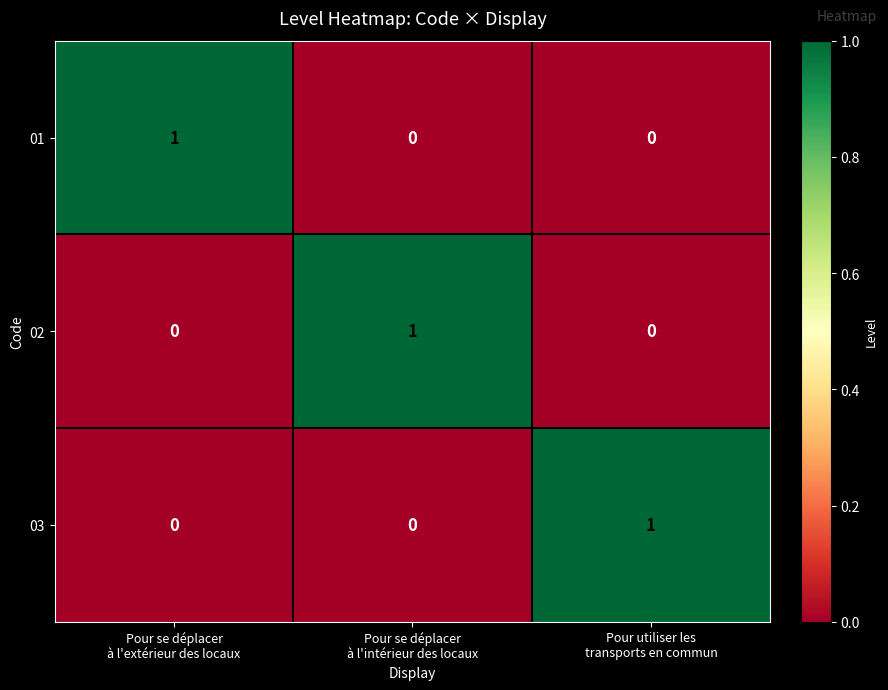

At how many categories does at least one series exceed 0?

3